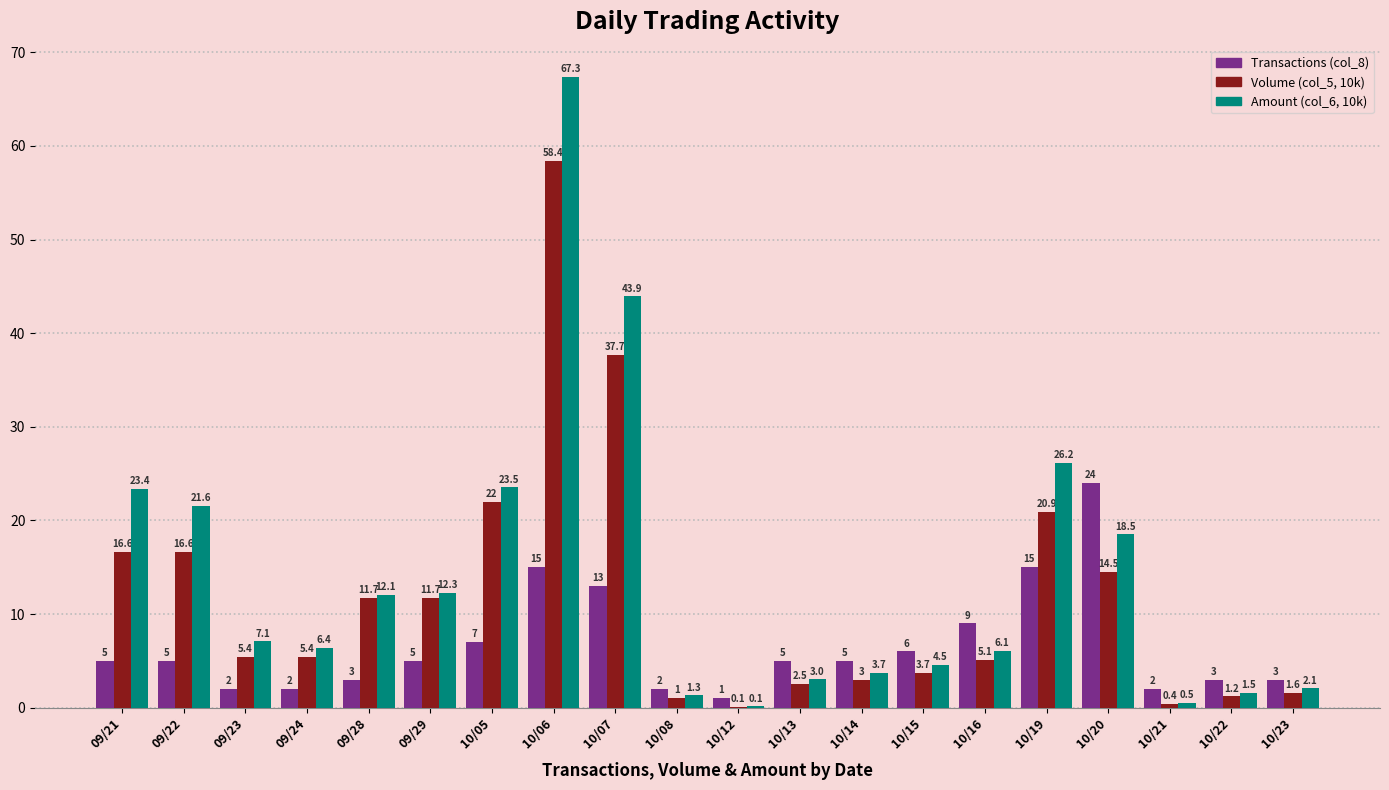

Between 10/21 and 10/23, which series saw the biggest shift?

Amount (col_6, 10k)